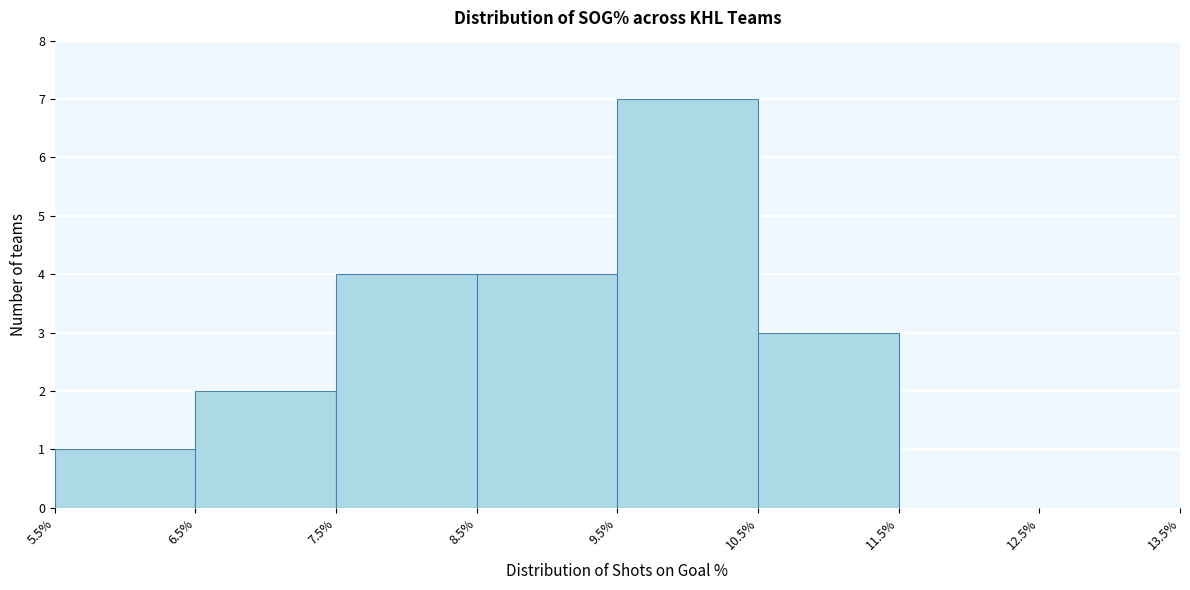

What is the height of the bar covering 5.5% to 6.5% on the x-axis? The values are not printed on the chart, so give them approximately, as read against the axis.

1